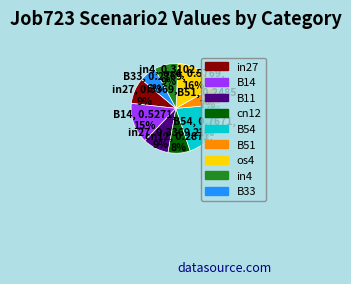

To the nearest percent, what is the combined percentage of B11 and B14?

24%